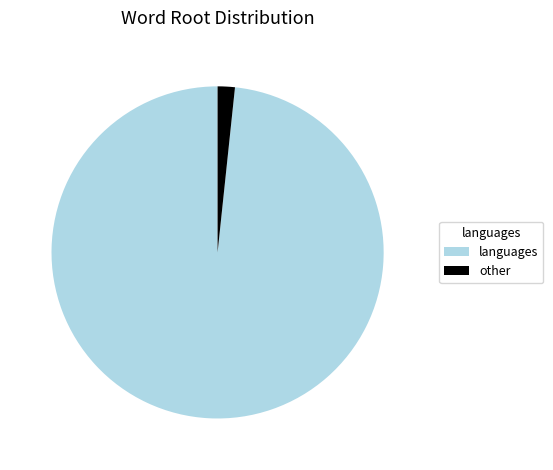

Is the sum of languages and other greater than half?

Yes